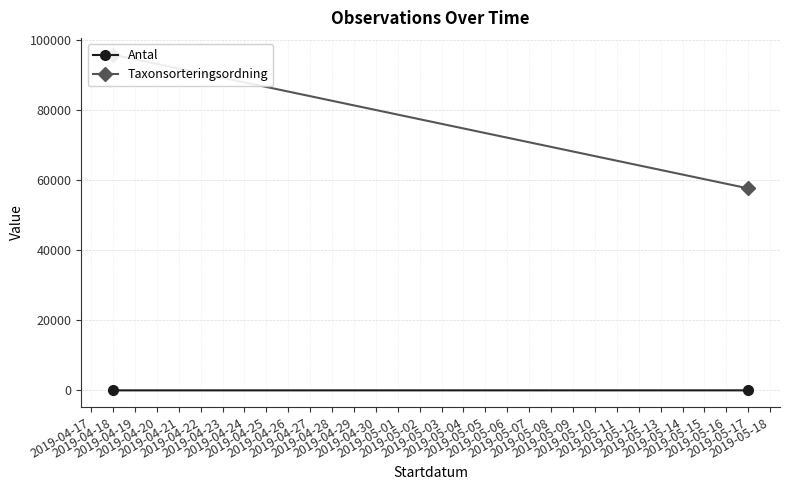

Which series has the largest total across all categories?

Taxonsorteringsordning